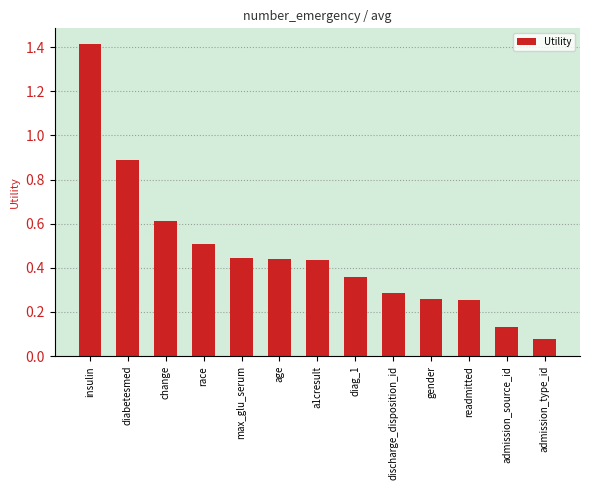

What is the greatest value displayed?

1.4